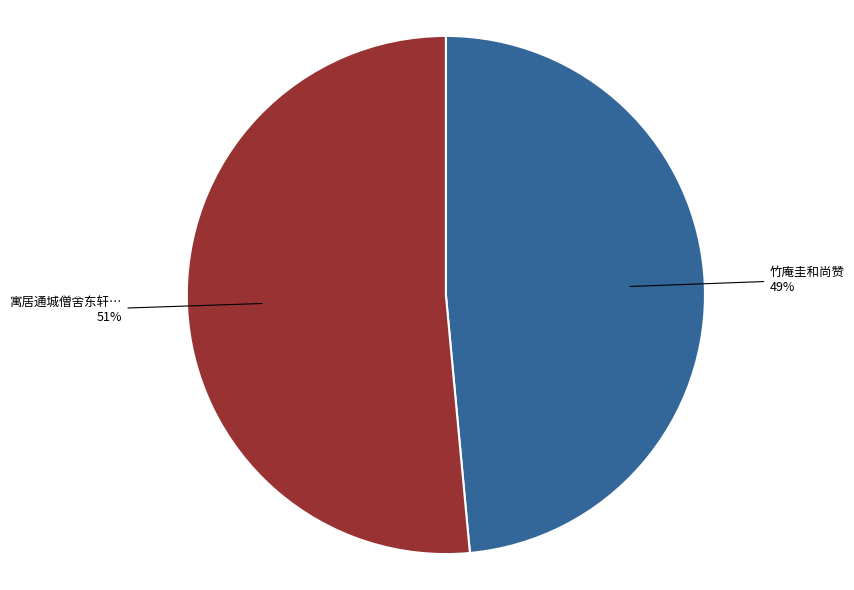

Does any single category account for the majority?

Yes